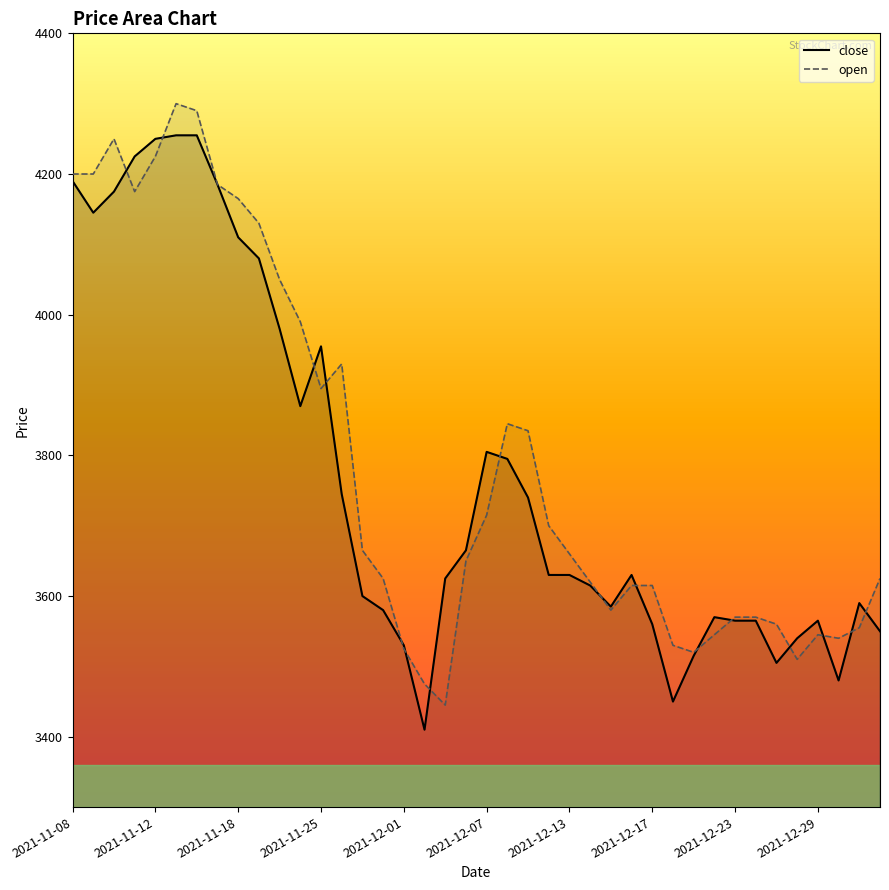

What is the approximate value of open at 2021-12-07?

3715